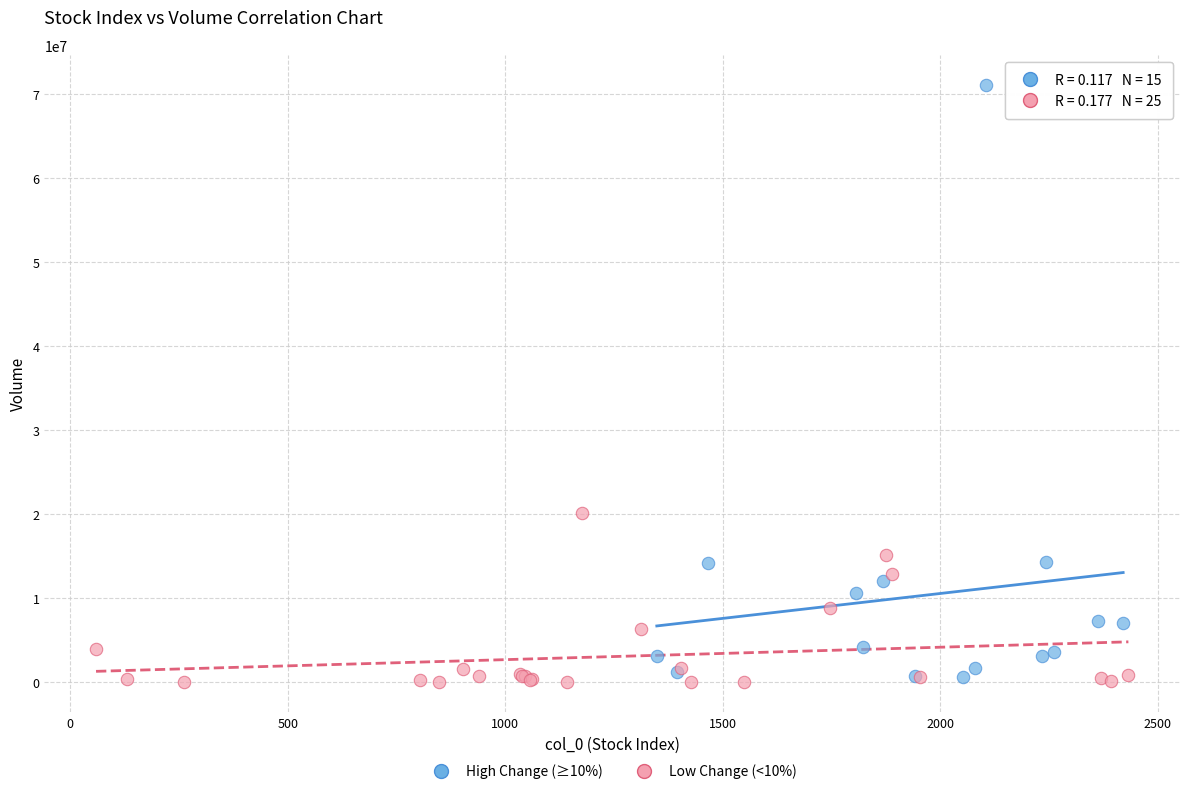

Which series has the largest Y range (max minus min)?

High Change (≥10%)